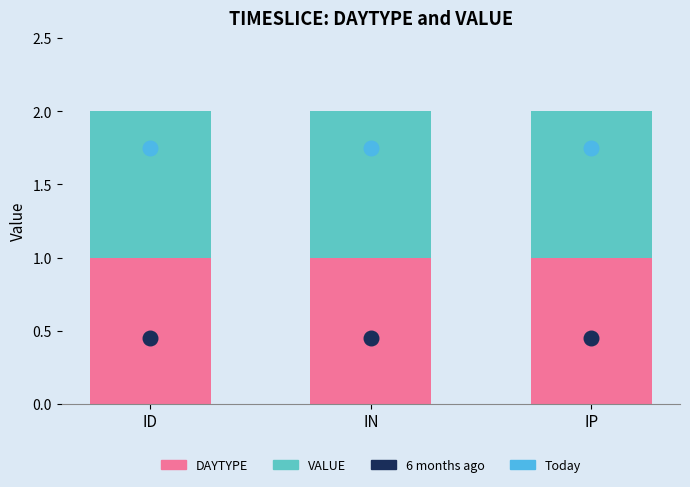

Is the value of DAYTYPE at ID greater than the value of VALUE at IN?

No